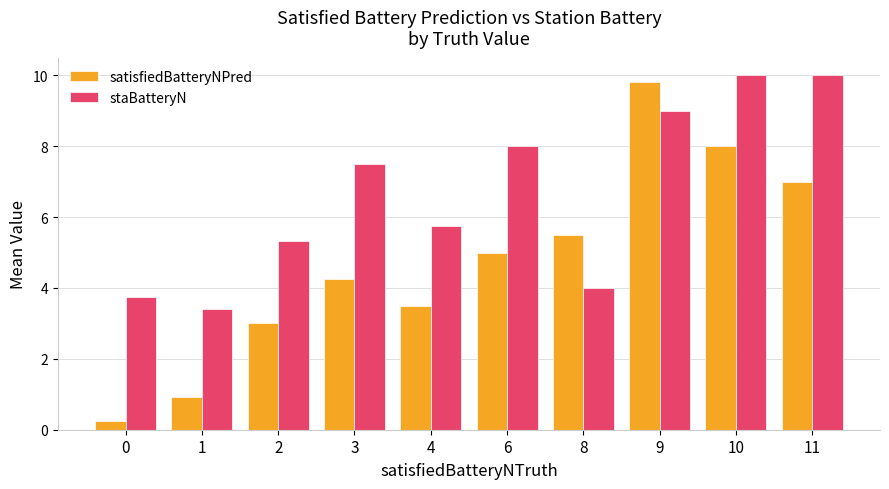

What is the average value of the satisfiedBatteryNPred series?

4.7